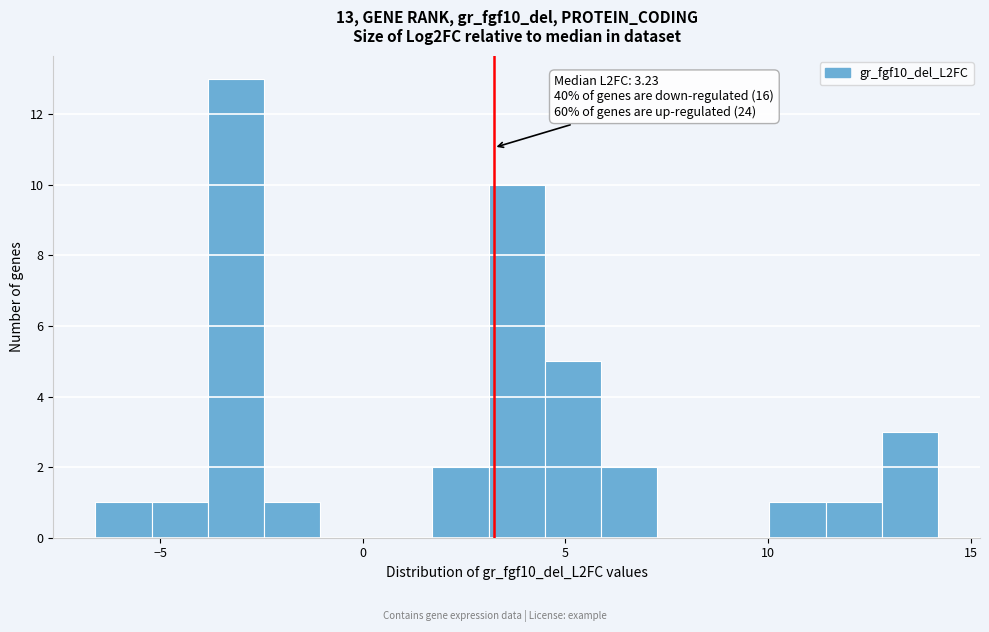

Around what value on the x-axis is the tallest bar? Give the approximate position of its centre, as read against the axis.

-3.0